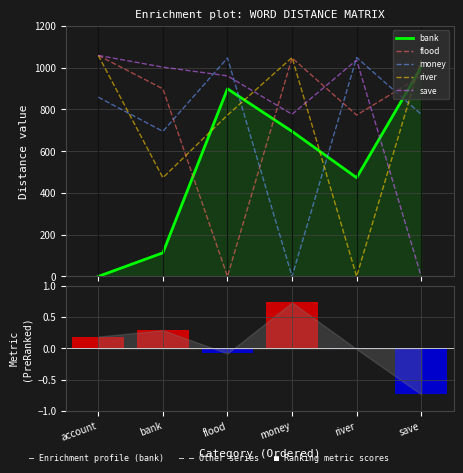

Does the chart contain stacked bars?

No